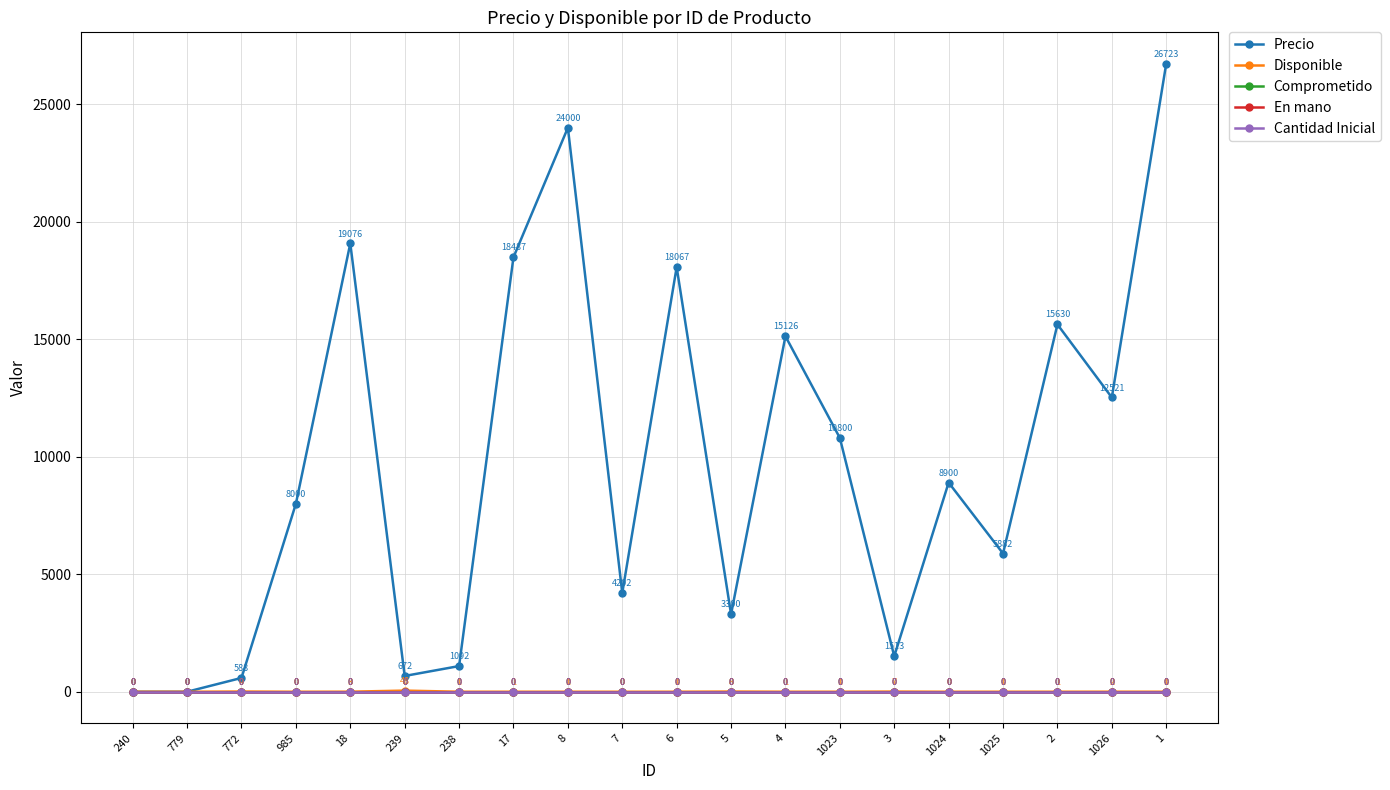

Does the chart have visible grid lines?

Yes